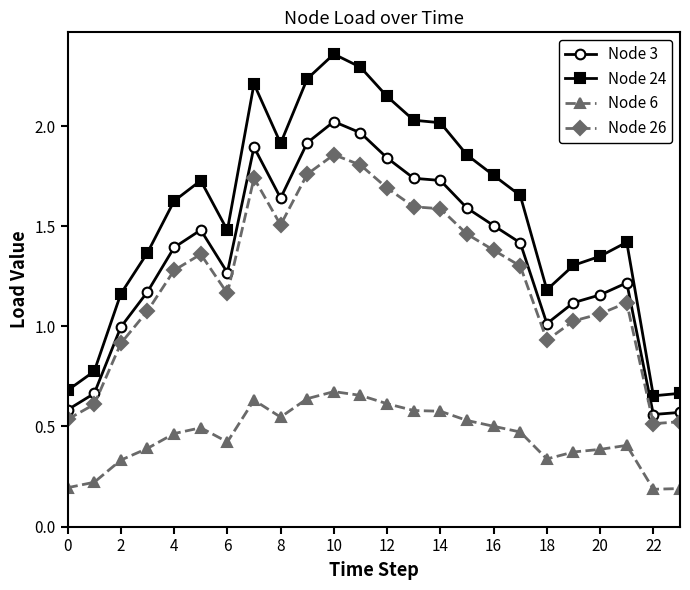

List the series in order of their peak value, lowest first.

Node 6, Node 26, Node 3, Node 24